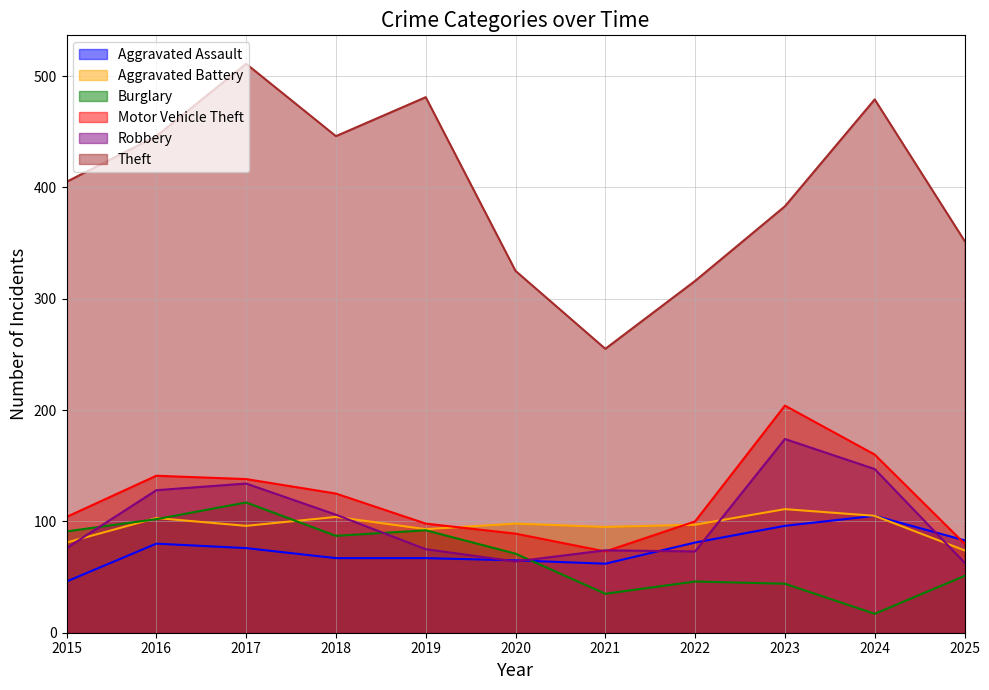

In Burglary, how many points are higher than both neighbors (excluding endpoints)?

3